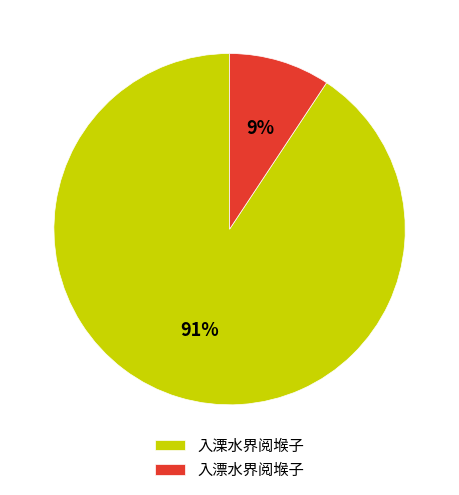

To the nearest percent, what is the average slice percentage?

50%